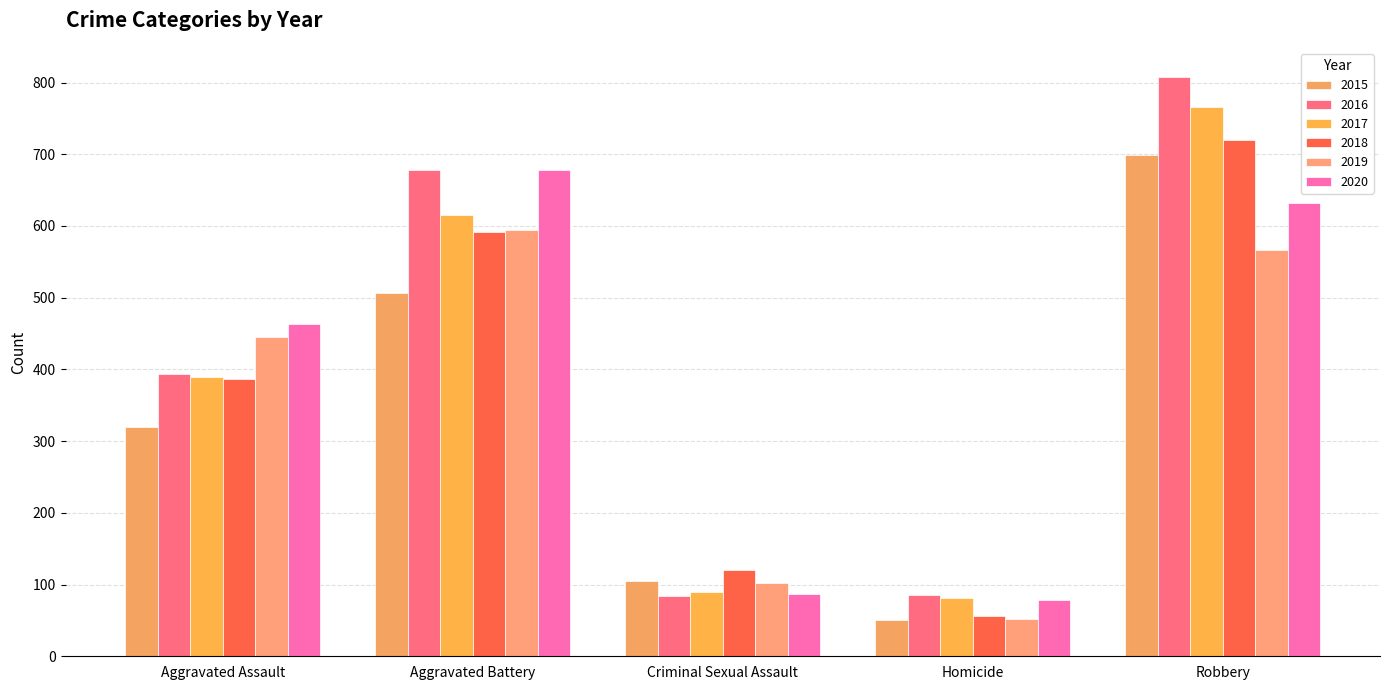

Reading left to right, list all the values displayed in this chart.

2015: Aggravated Assault=320	Aggravated Battery=507	Criminal Sexual Assault=105	Homicide=50	Robbery=699
2016: Aggravated Assault=393	Aggravated Battery=678	Criminal Sexual Assault=84	Homicide=85	Robbery=808
2017: Aggravated Assault=389	Aggravated Battery=616	Criminal Sexual Assault=90	Homicide=81	Robbery=766
2018: Aggravated Assault=386	Aggravated Battery=591	Criminal Sexual Assault=120	Homicide=56	Robbery=720
2019: Aggravated Assault=445	Aggravated Battery=595	Criminal Sexual Assault=102	Homicide=52	Robbery=566
2020: Aggravated Assault=463	Aggravated Battery=678	Criminal Sexual Assault=87	Homicide=79	Robbery=632